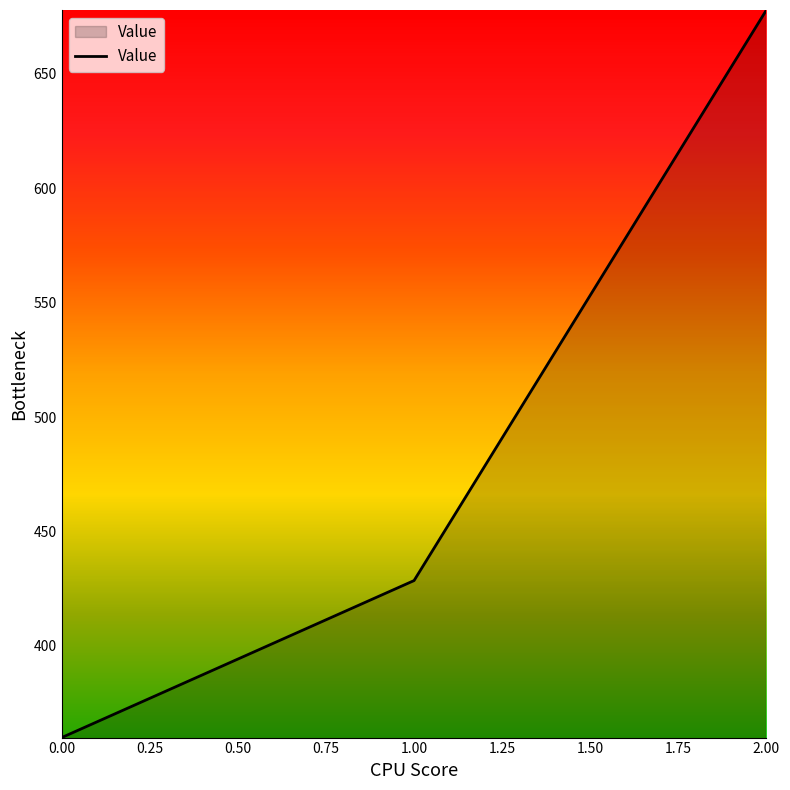

Reading left to right, what are all the values shown in this chart?

360.0	428.6	677.8